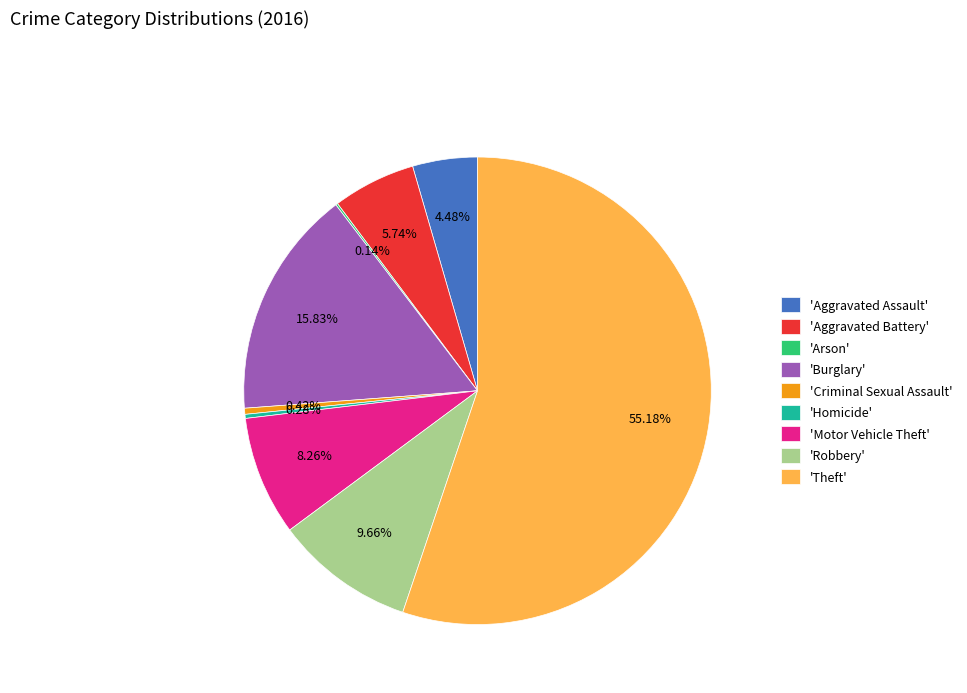

Is the sum of 'Aggravated Battery' and 'Robbery' greater than half?

No